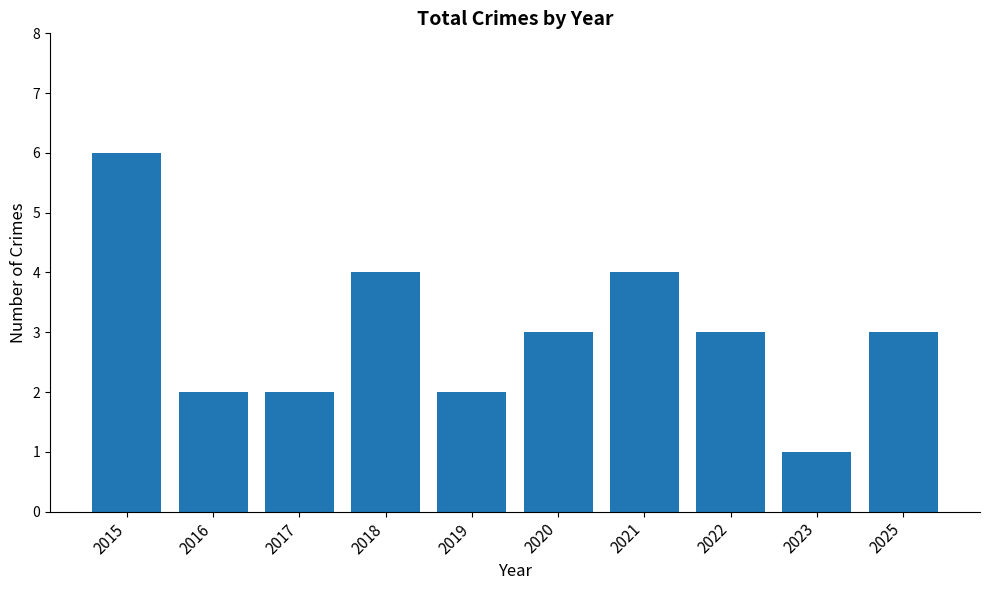

What is the value of the 5th bar from the left?

2